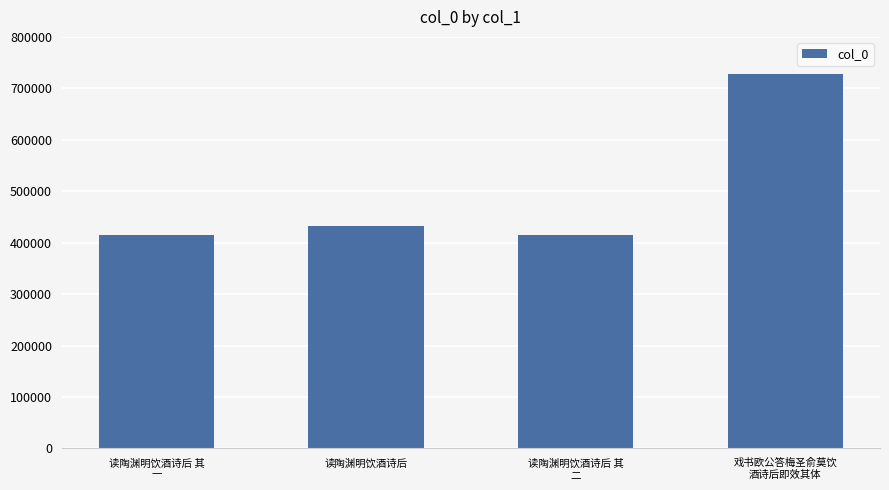

What is the change in value from 读陶渊明饮酒诗后 其
二 to 戏书欧公答梅圣俞莫饮
酒诗后即效其体?

+311732